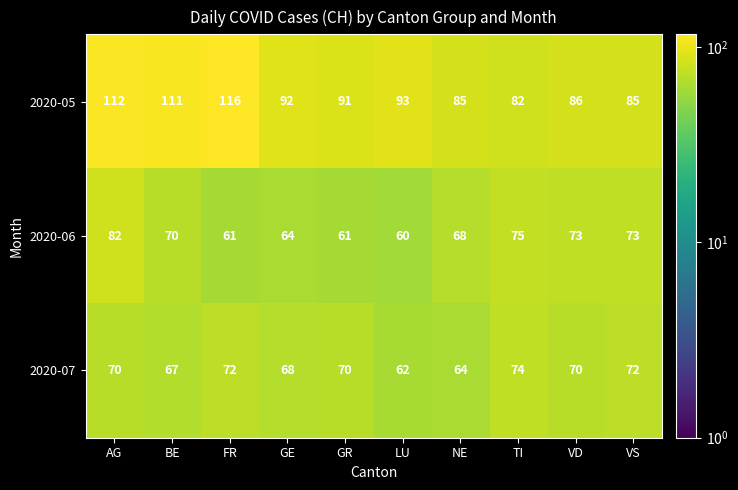

What is the spread (max minus min) of values at FR?

55